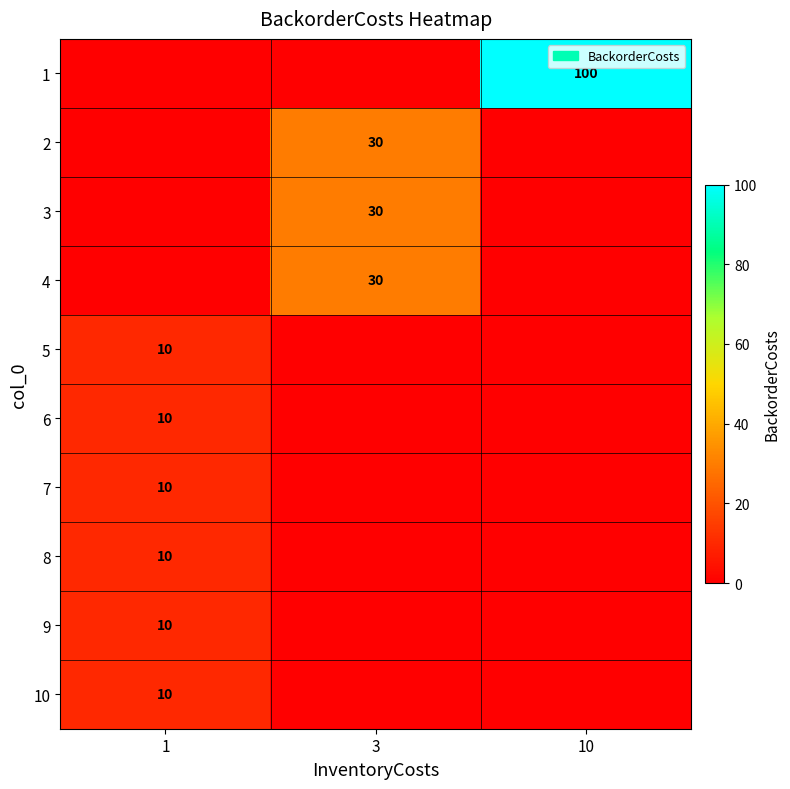

Is it true that 2 equals 30 at 3?

True